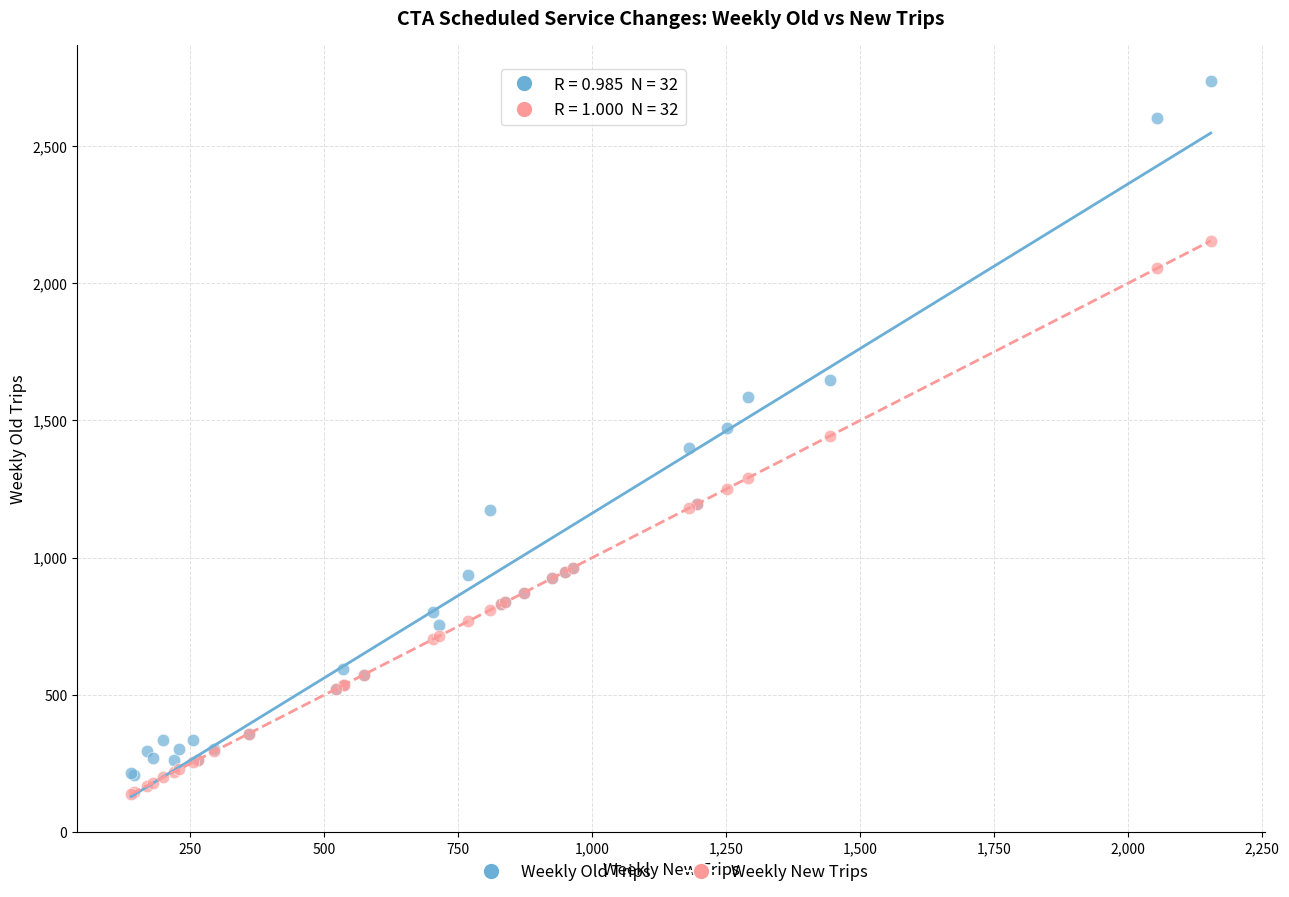

Which series contains the highest Y value?

Weekly Old Trips